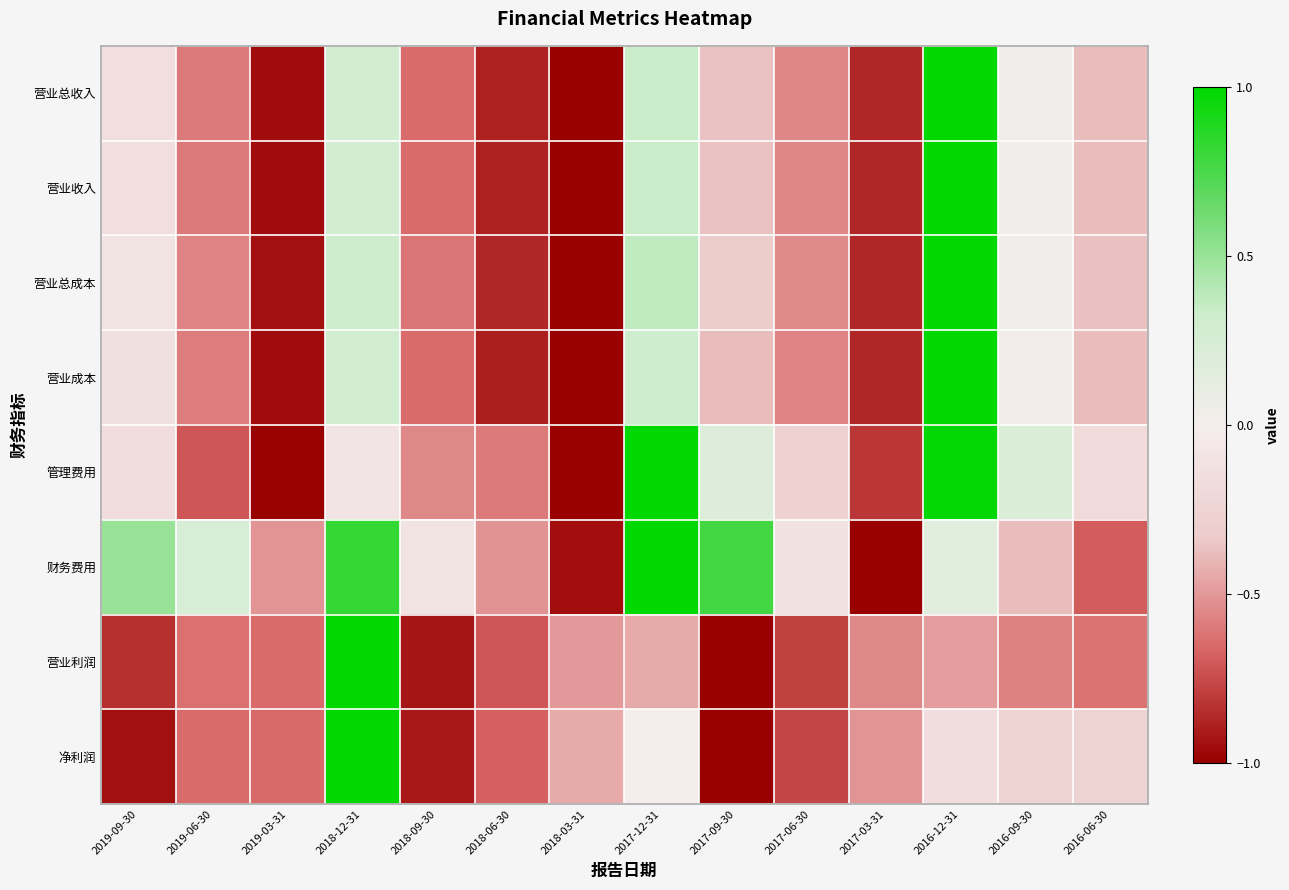

Which category has the lowest value across all series?

2018-03-31